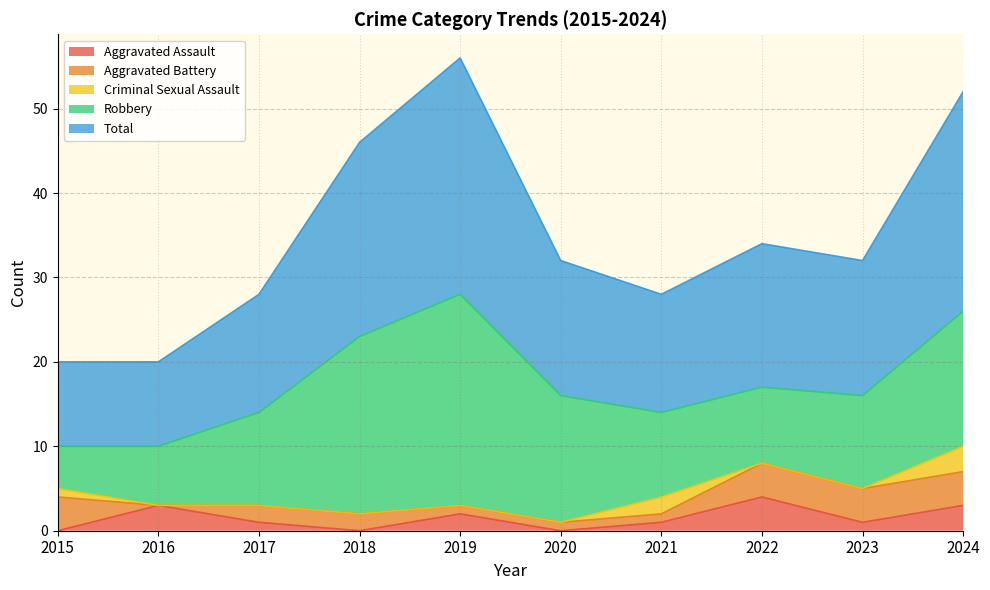

Between 2024 and 2015, which is larger?

2024